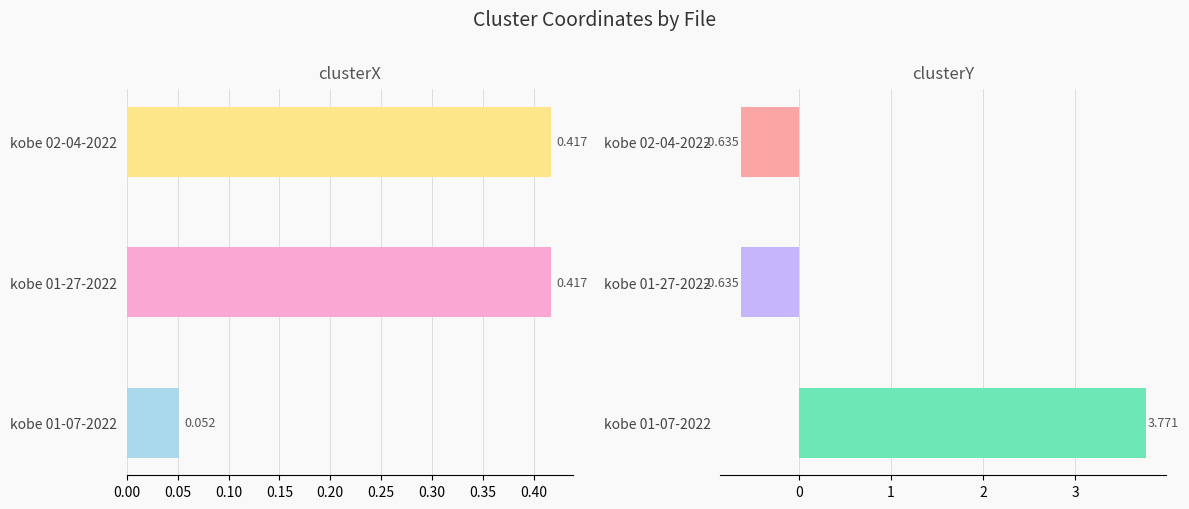

Reading right to left, what are all the values shown in this chart?

clusterX: 0.4	0.4	0.1
clusterY: -0.6	-0.6	3.8